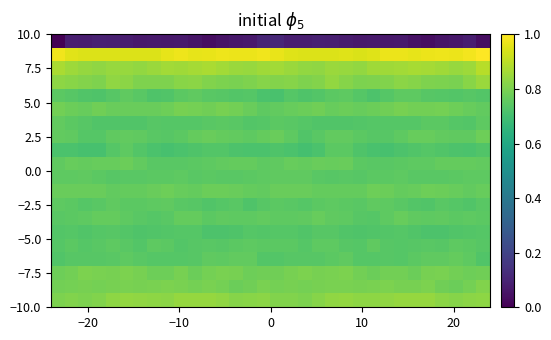

How many data points does each series have?

32